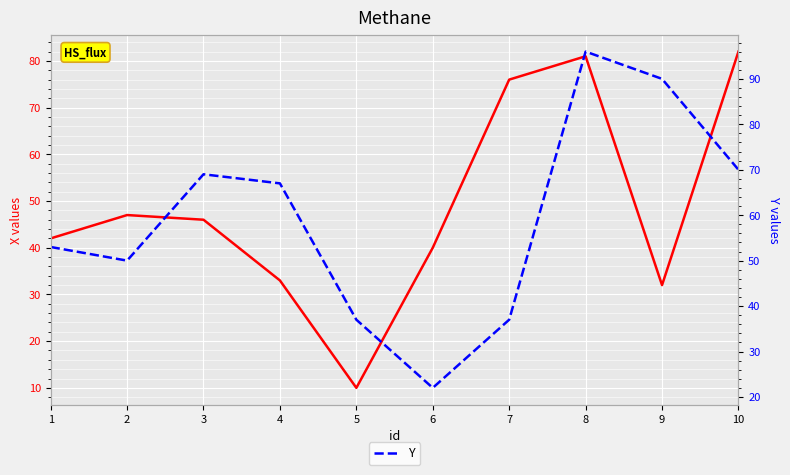

What is the lowest value of the X series?

10